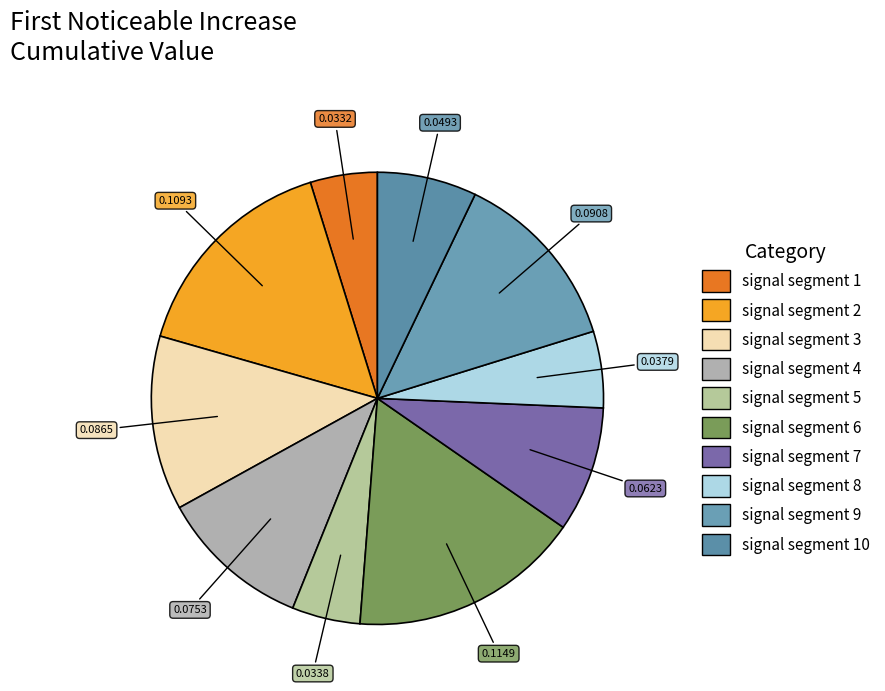

How many slices are in this pie chart?

10